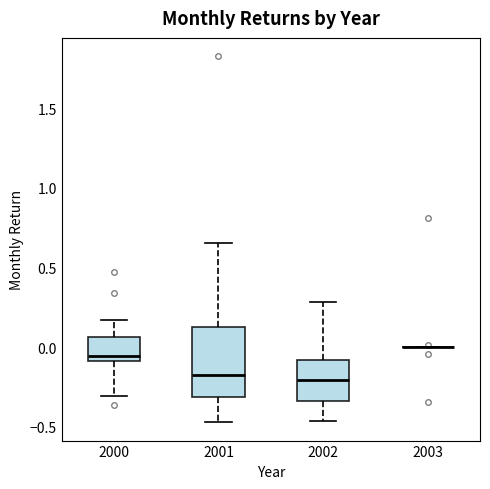

Reading left to right, read every box against the y-axis: the position of its median line, the range the box covers, and the ends of its whiskers. The values are not printed on the chart, so give them approximately, as read against the axis.

2000: median -0.05, box -0.10 to 0.05, whiskers -0.30 to 0.15
2001: median -0.15, box -0.30 to 0.15, whiskers -0.45 to 0.65
2002: median -0.20, box -0.35 to -0.10, whiskers -0.45 to 0.30
2003: box collapsed to a line at 0.00, whiskers 0.00 to 0.00